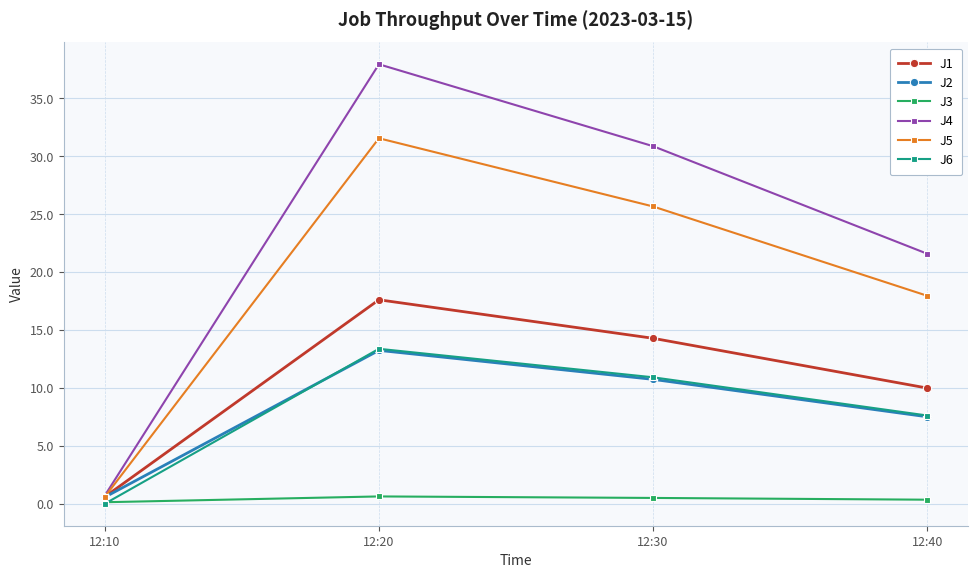

What is the average value of the J3 series?

0.4